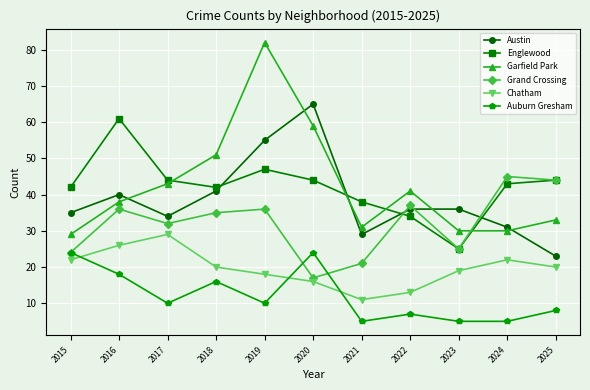

Where is the first local minimum for Auburn Gresham?

2017